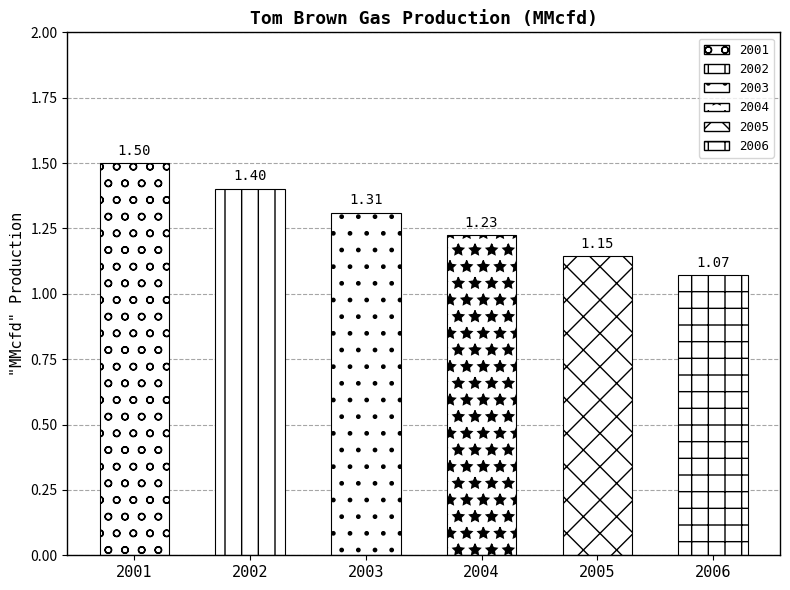

Rank the categories by value from lowest to highest.

2006, 2005, 2004, 2003, 2002, 2001